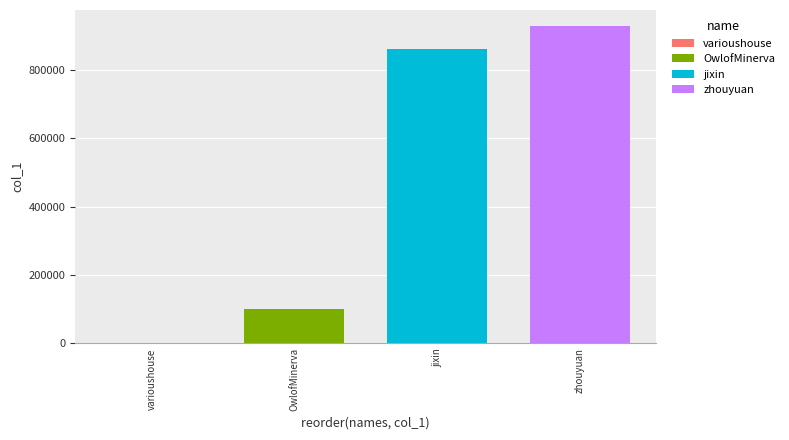

How many distinct data groups are displayed?

1